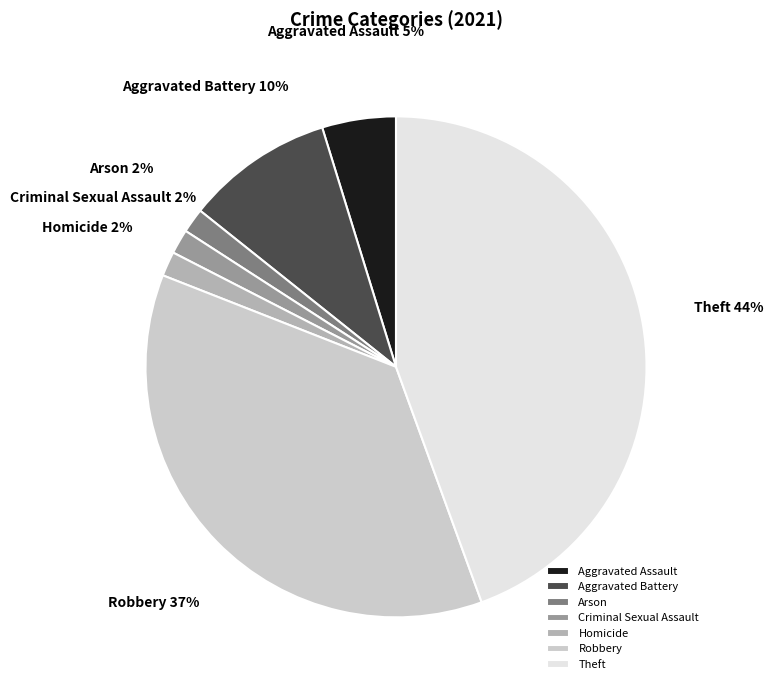

How many slices are in this pie chart?

7